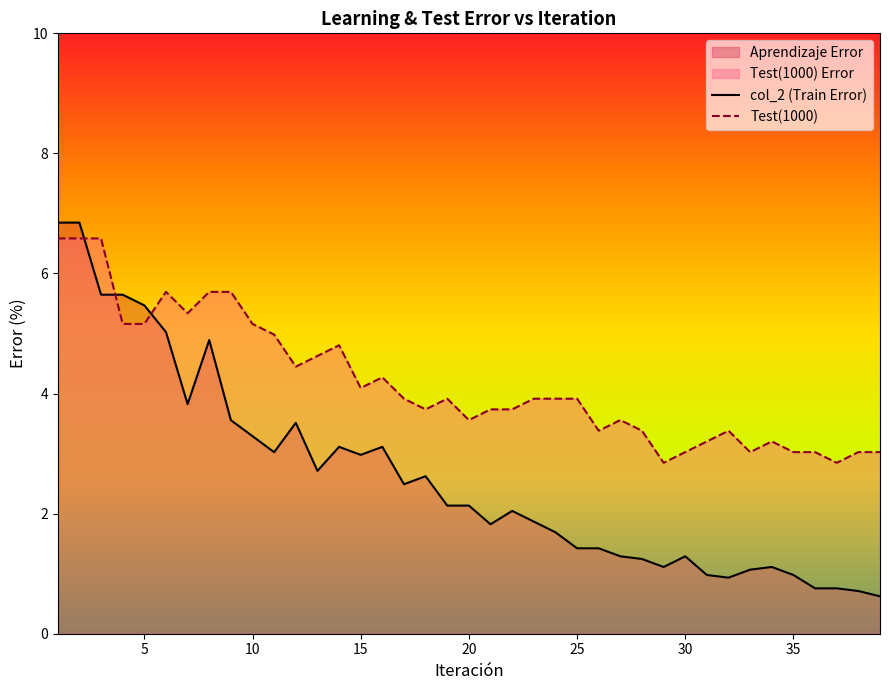

True or false: Test(1000) has a value of 6.7 at 25.

False